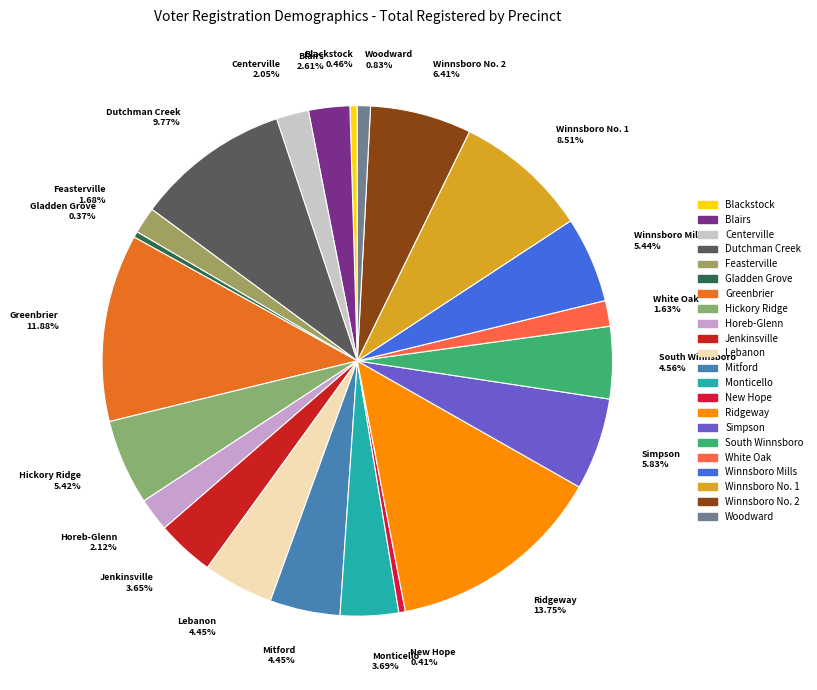

Is the sum of Greenbrier and Ridgeway greater than half?

No